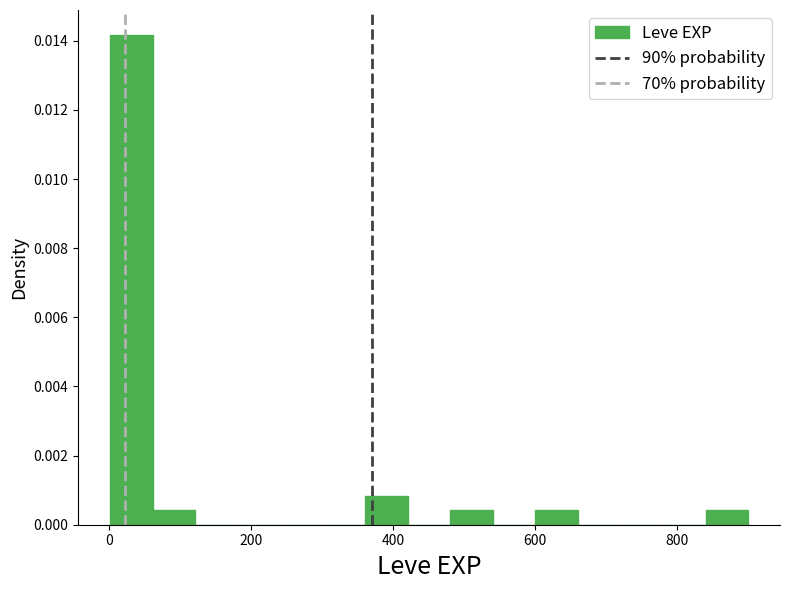

Read against the x-axis, roughly where is the centre of the tallest bar?

40